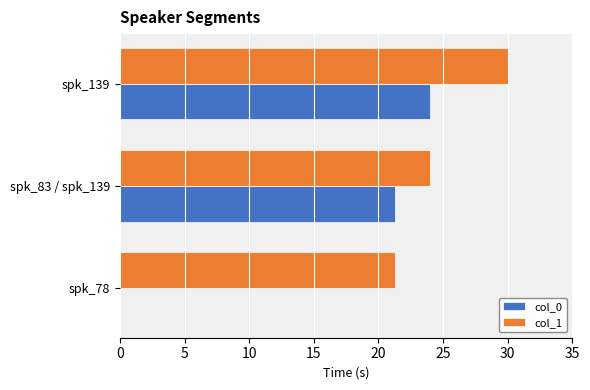

Between spk_83 / spk_139 and spk_139, which series saw the biggest shift?

col_1